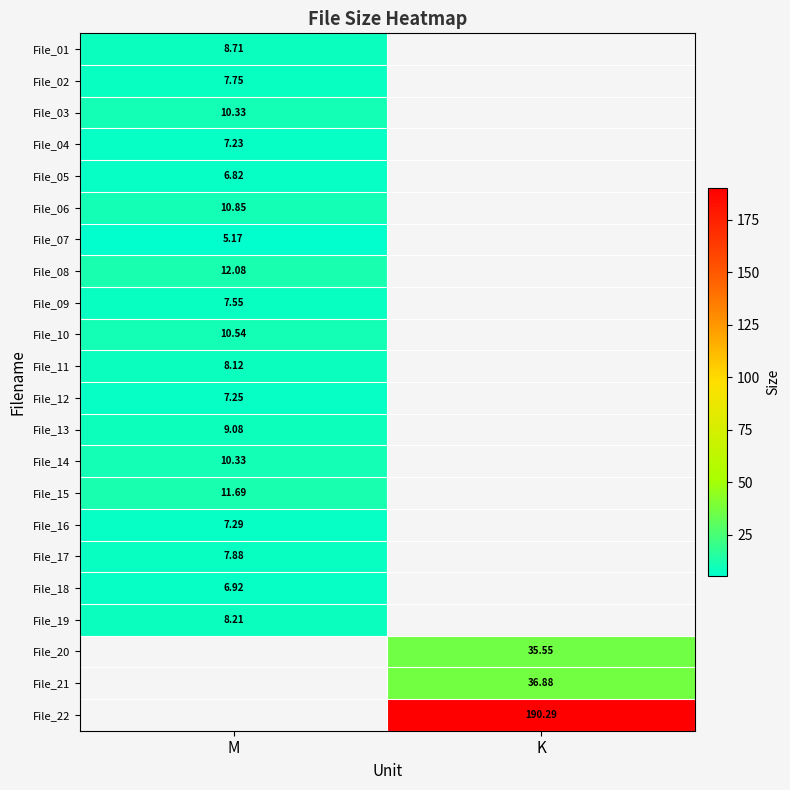

Between K and M, which is larger?

M